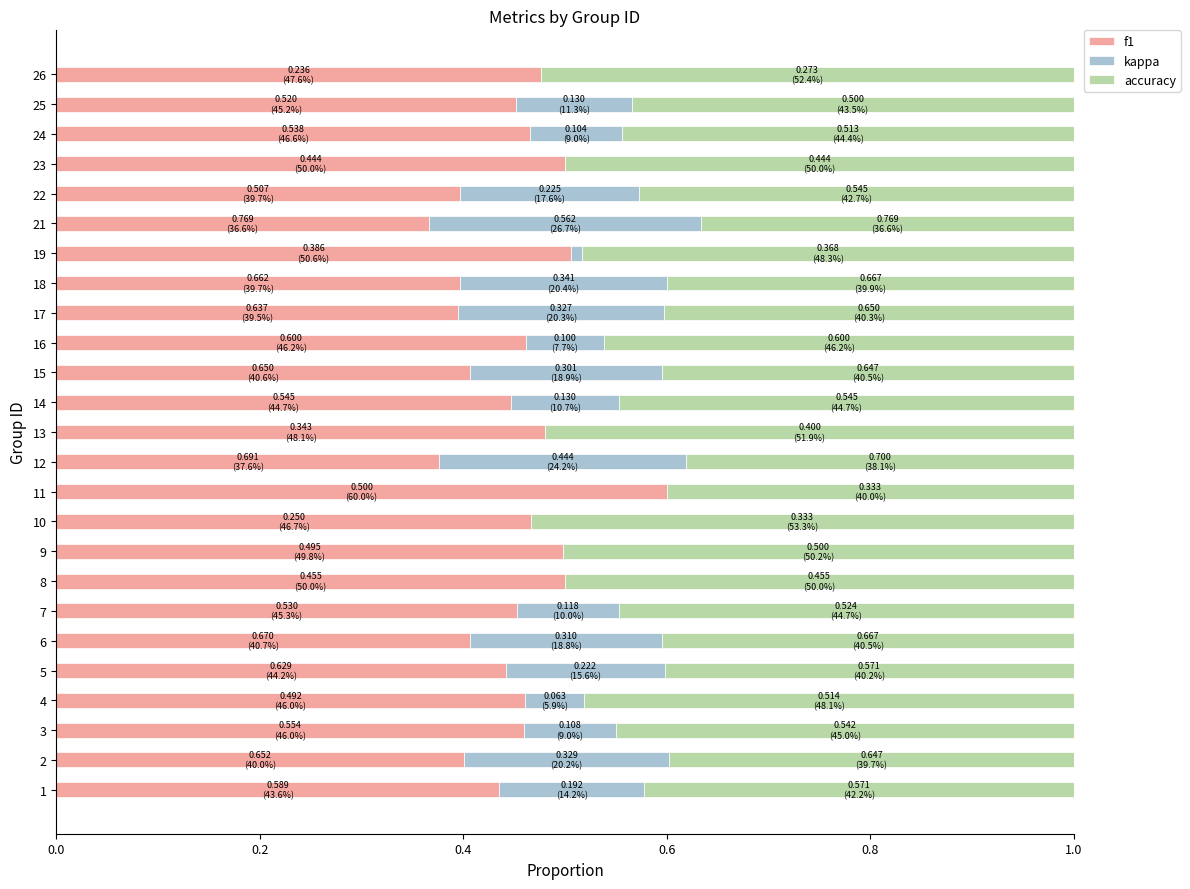

What is the total value across all series at 16?

1.0